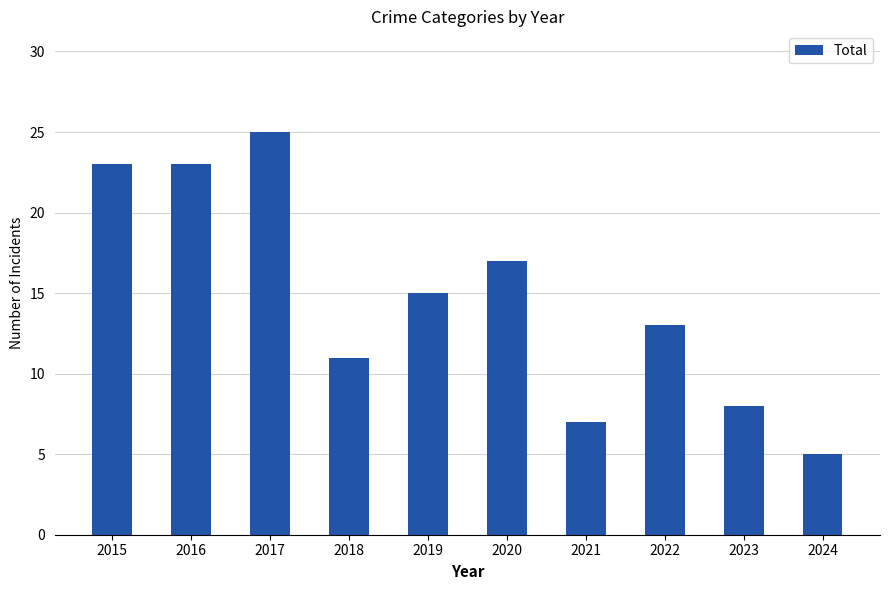

What is the ratio of the value at 2018 to the value at 2016?

0.5